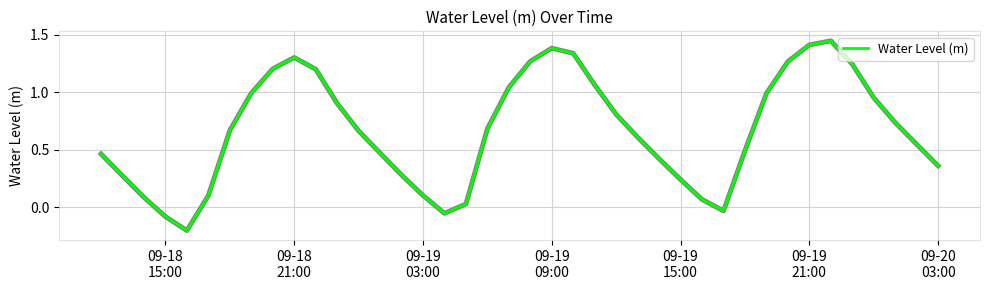

What is the difference between the maximum and minimum values?

1.7